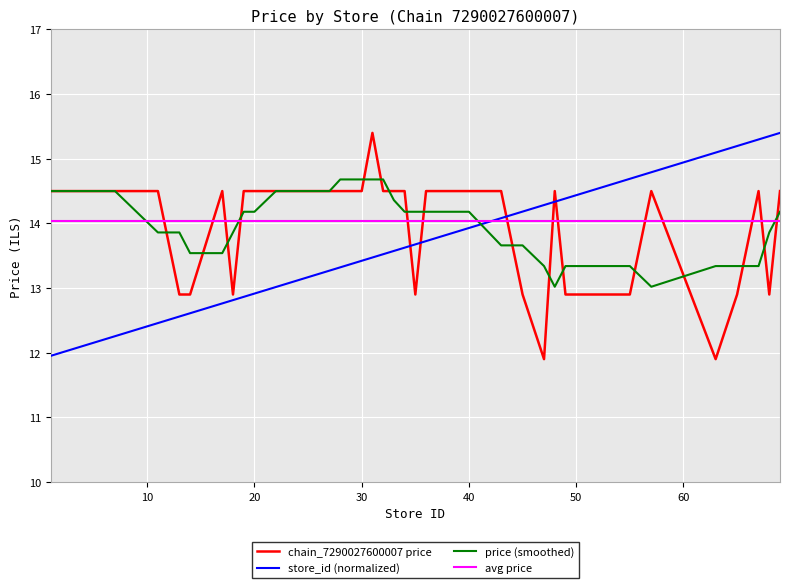

What is the sum of all store_id_norm values?

539.6